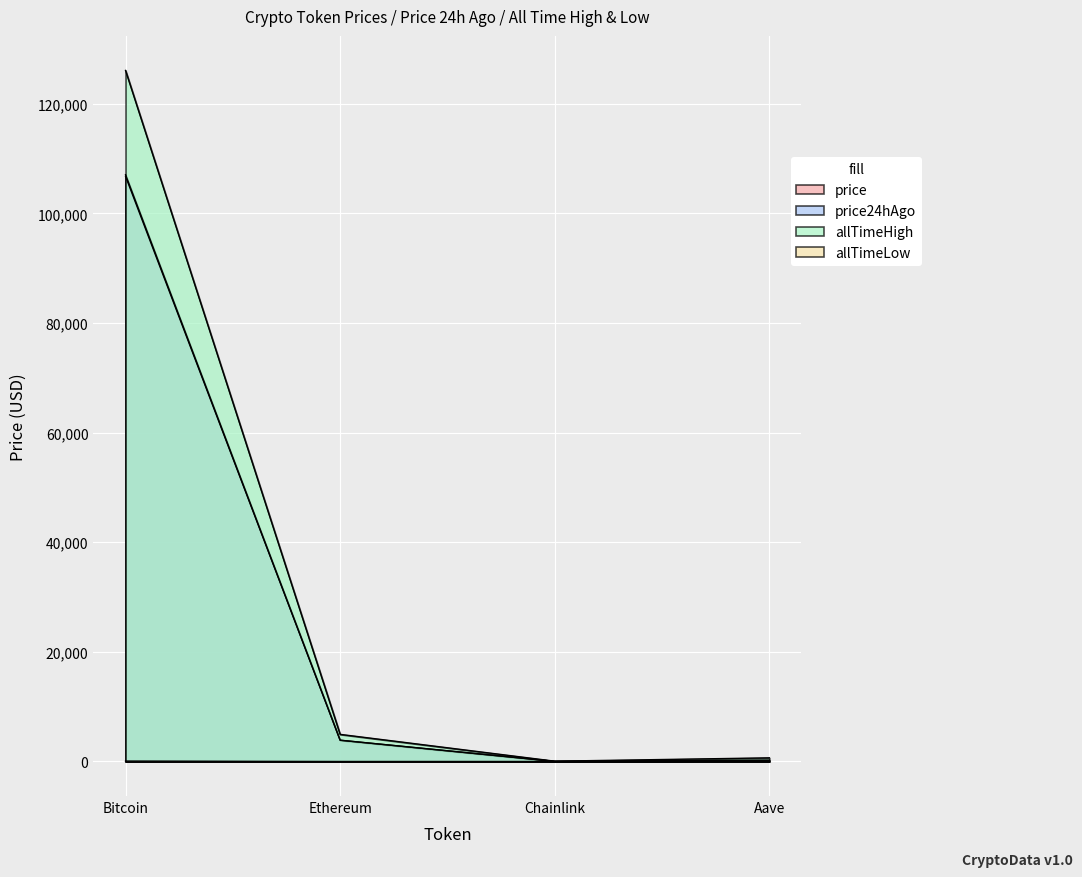

Which has a higher value, Bitcoin or Chainlink?

Bitcoin